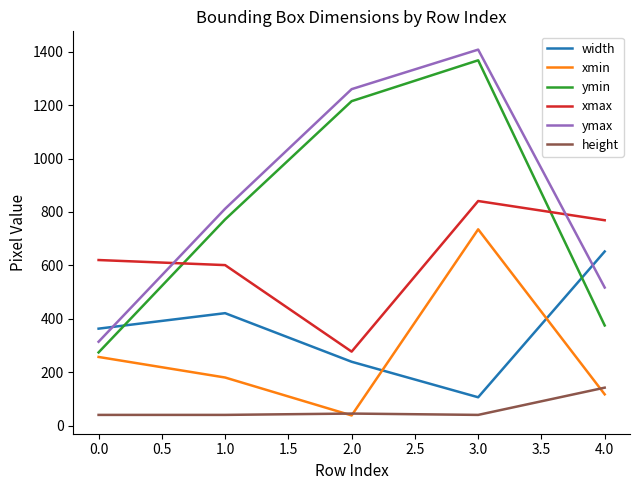

True or false: xmax and width intersect in this chart.

False